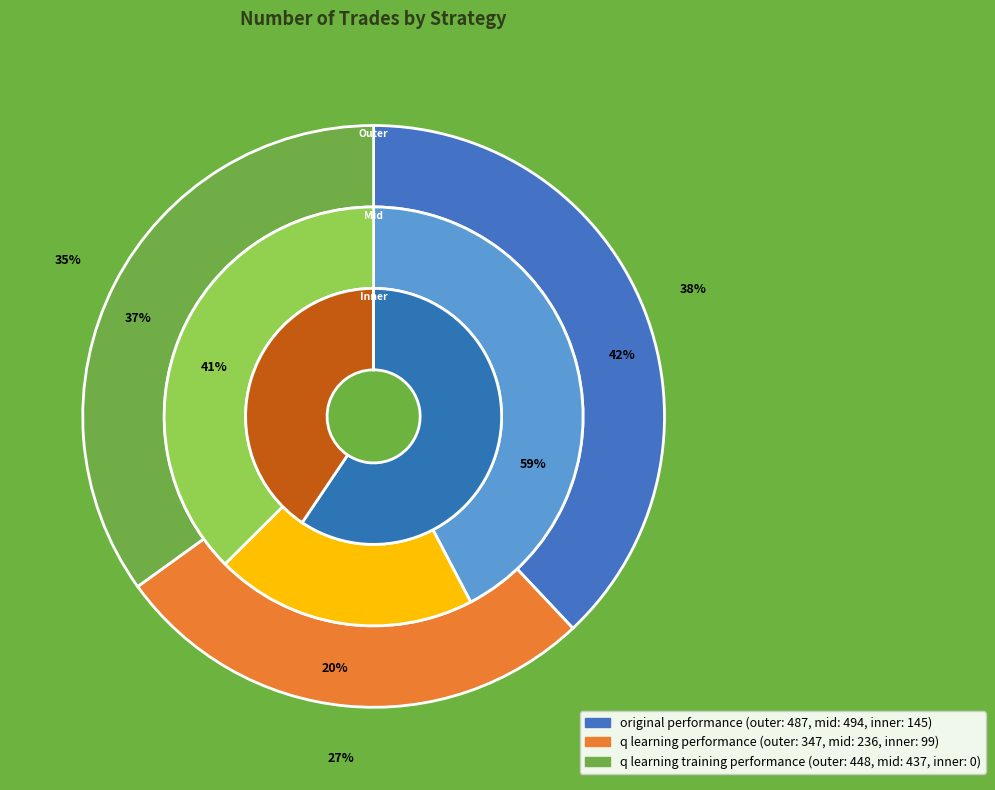

How many slices are in this pie chart?

3